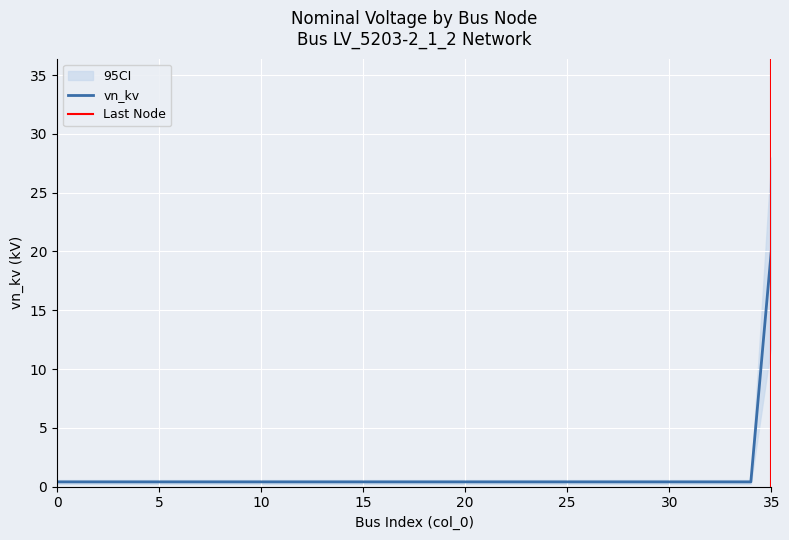

How many series are shown in this chart?

1